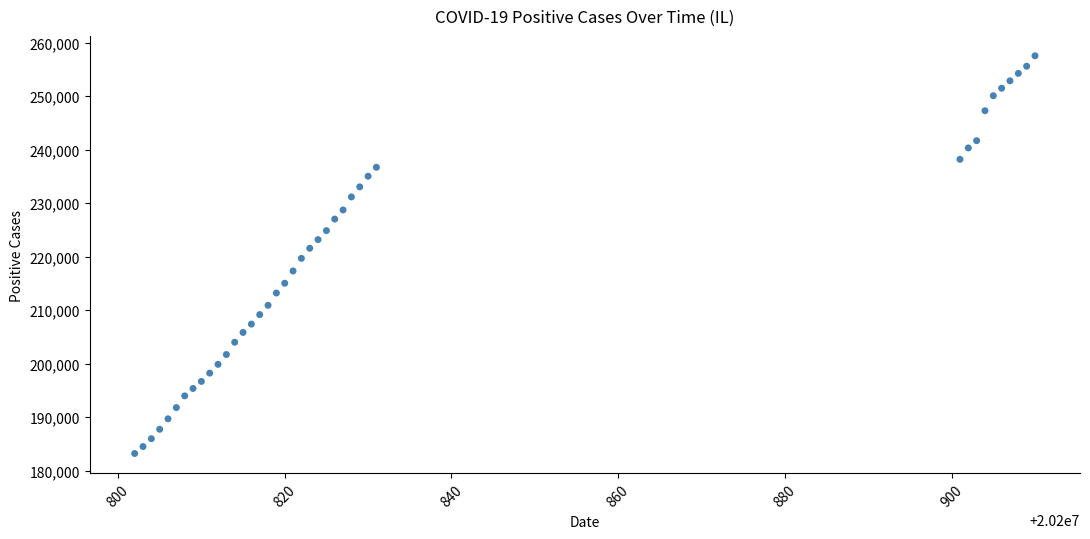

What is the range of Y values (max minus min)?

74347